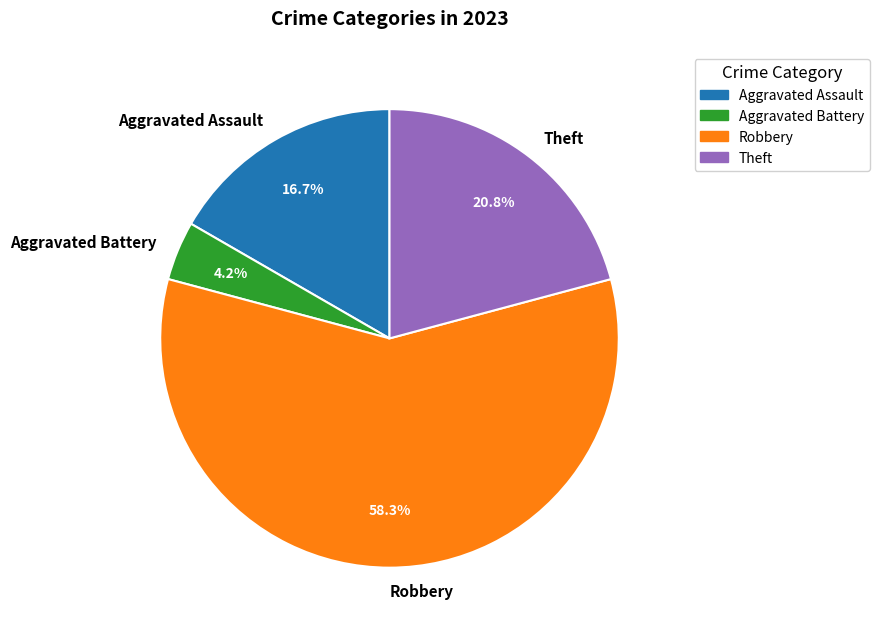

Which category has the biggest portion of the pie?

Robbery